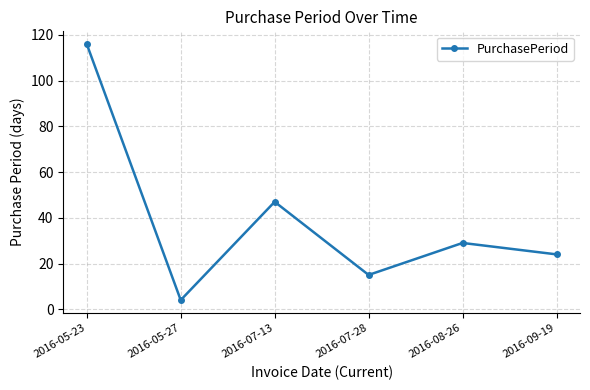

Which category has the highest value across all series?

2016-05-23